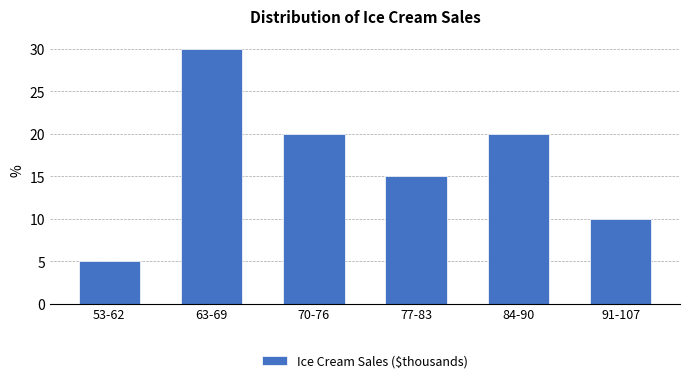

Reading left to right, list all the values displayed in this chart.

5	30	20	15	20	10